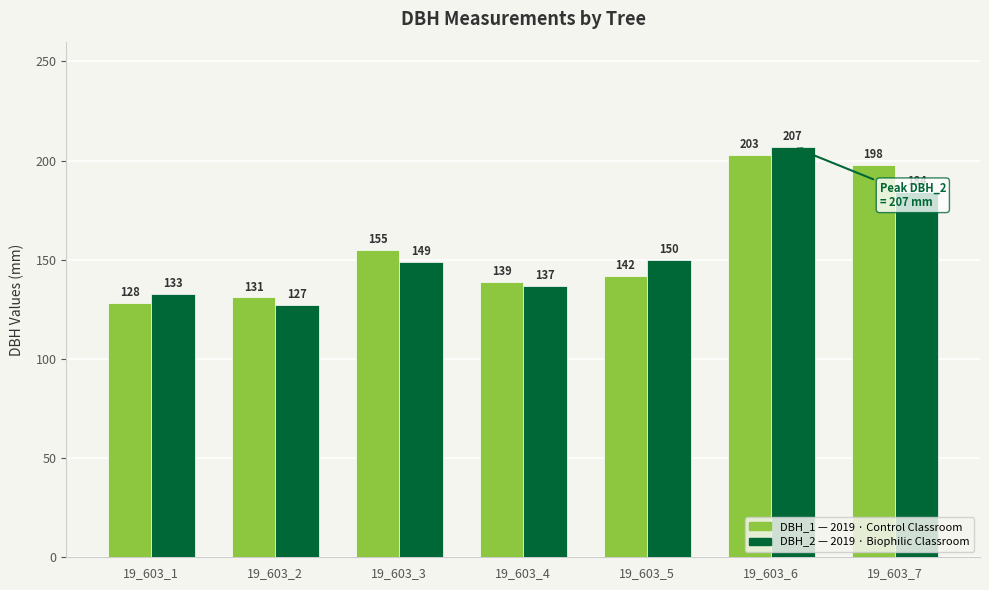

What is the spread (max minus min) of values at 19_603_3?

6